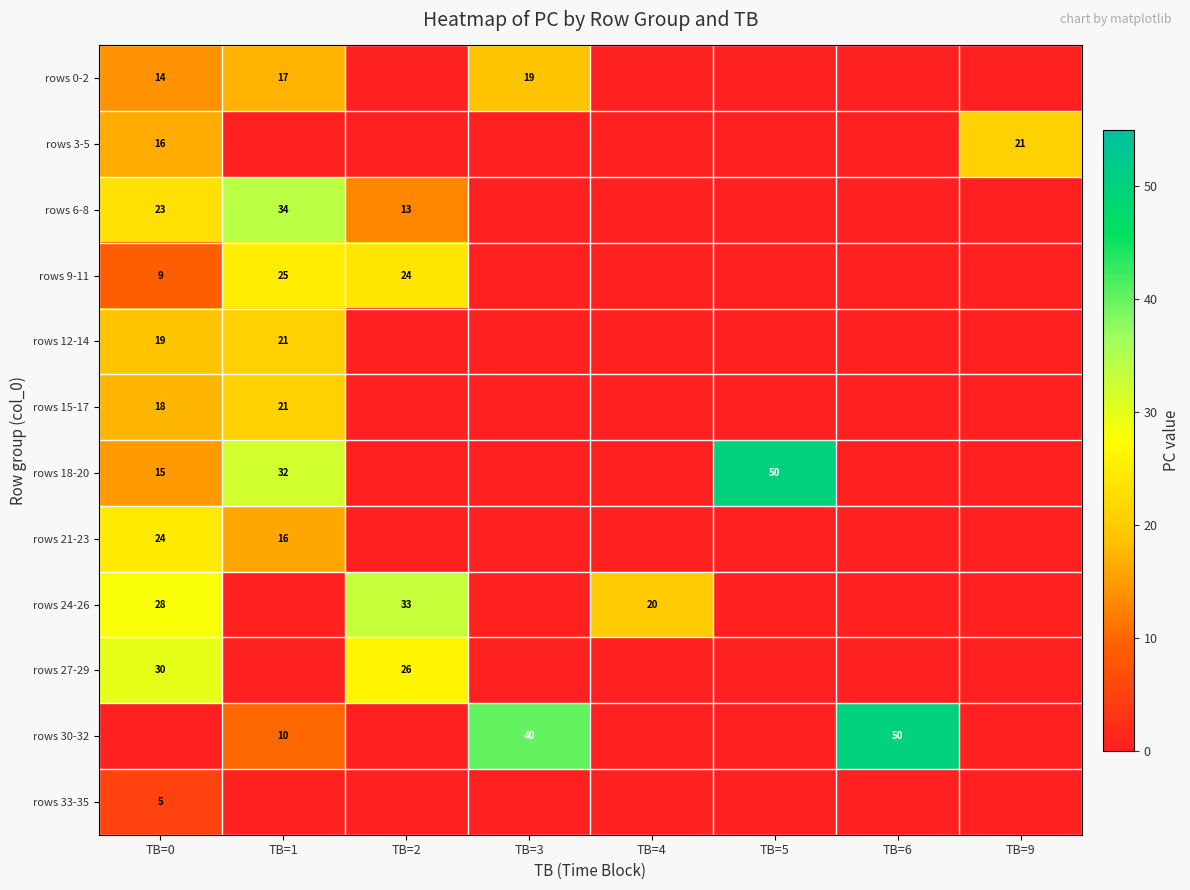

Is it true that rows 9-11 equals 41 at TB=2?

False